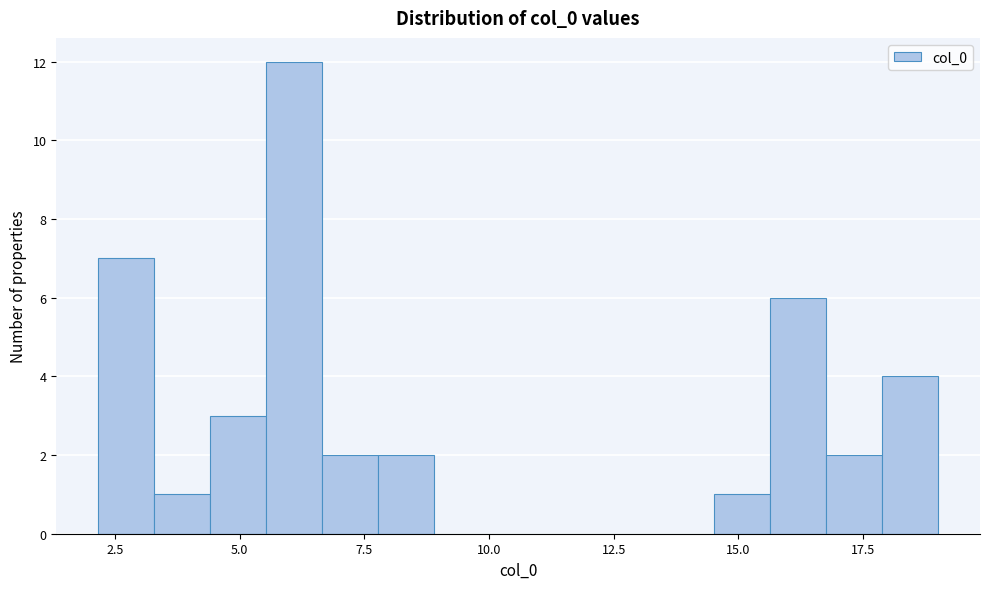

Around what value on the x-axis is the tallest bar? Give the approximate position of its centre, as read against the axis.

6.0